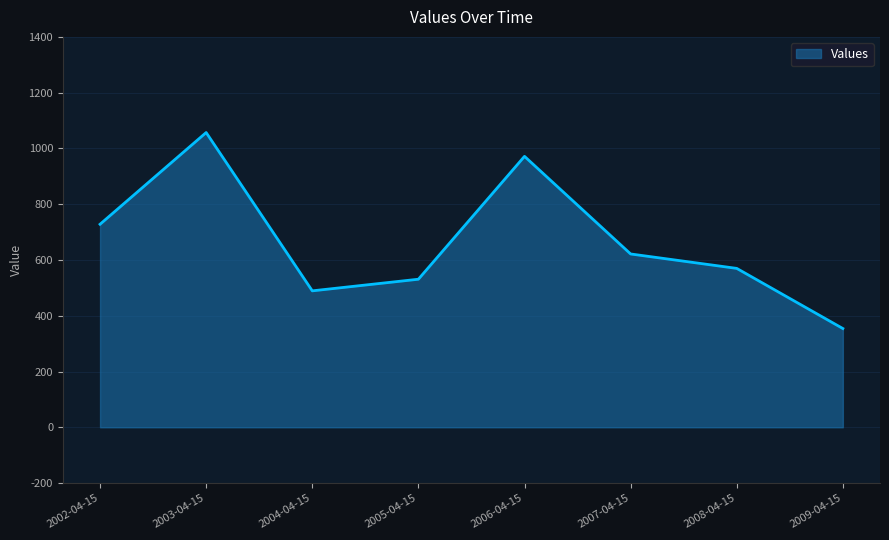

What is the minimum value shown in the chart?

354.2